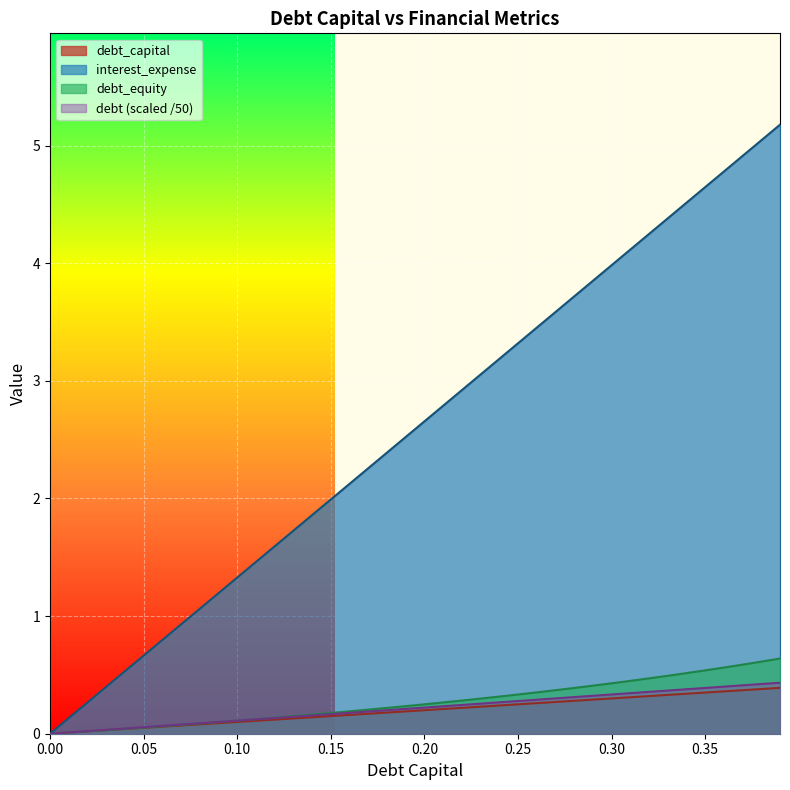

What is the label of the 2nd point from the left?

0.01